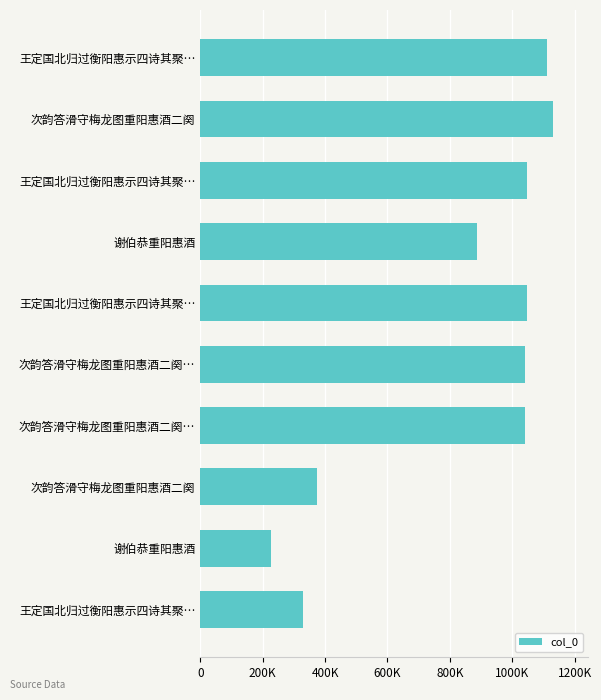

Does the chart contain any negative values?

No